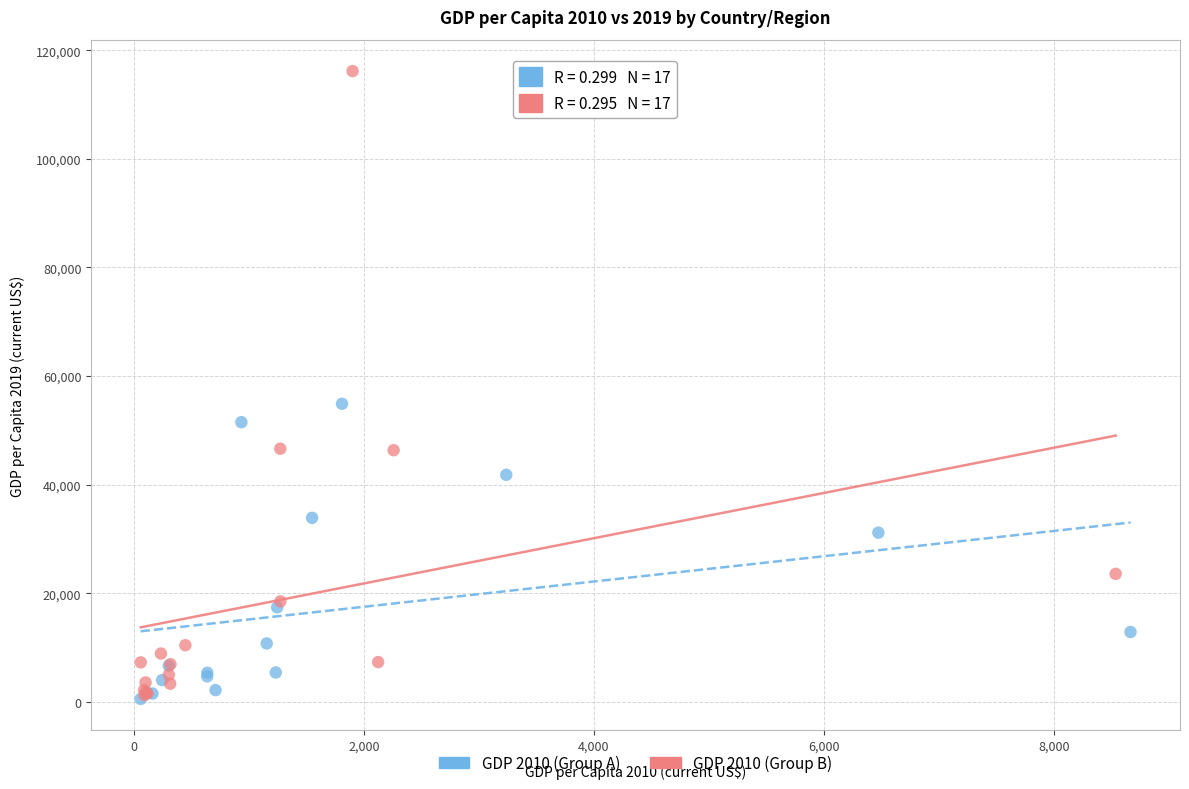

What are all the series names shown in the legend?

GDP 2010 (Group A), GDP 2010 (Group B)